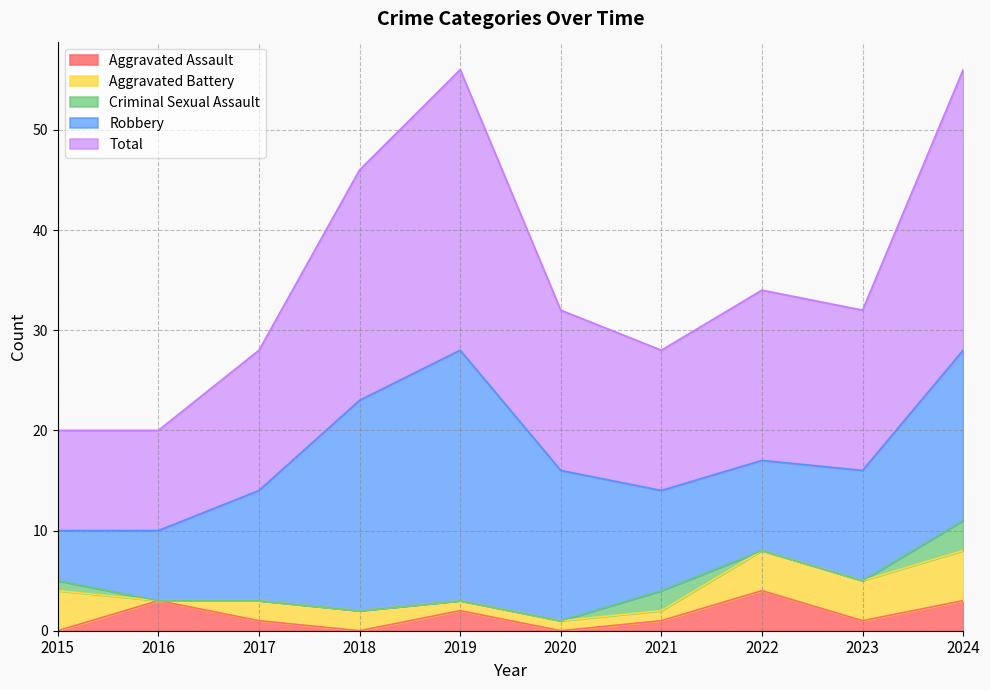

What is the sum of the Aggravated Assault values at 2017 and 2023?

2